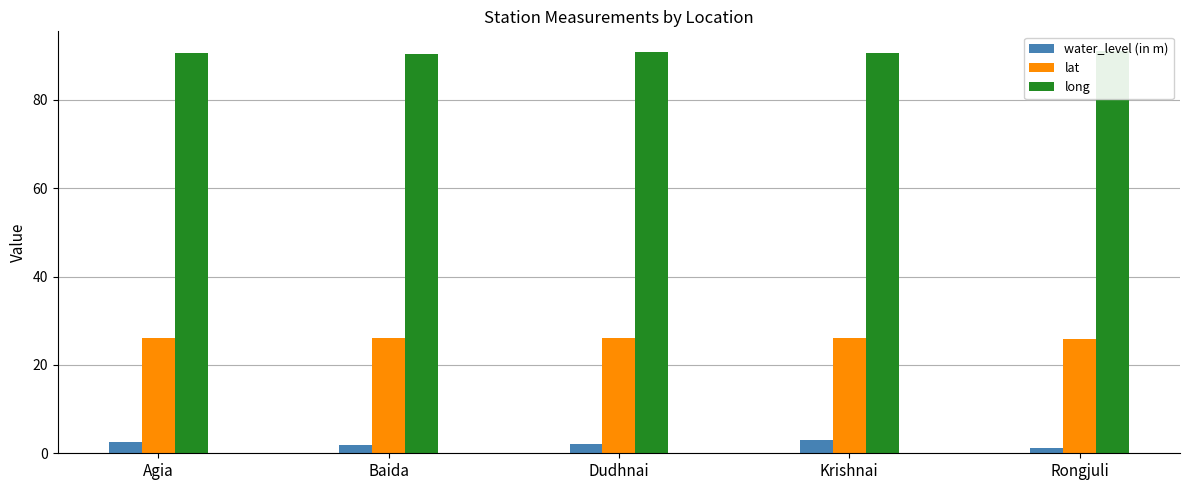

True or false: long has a value of 156.0 at Krishnai.

False